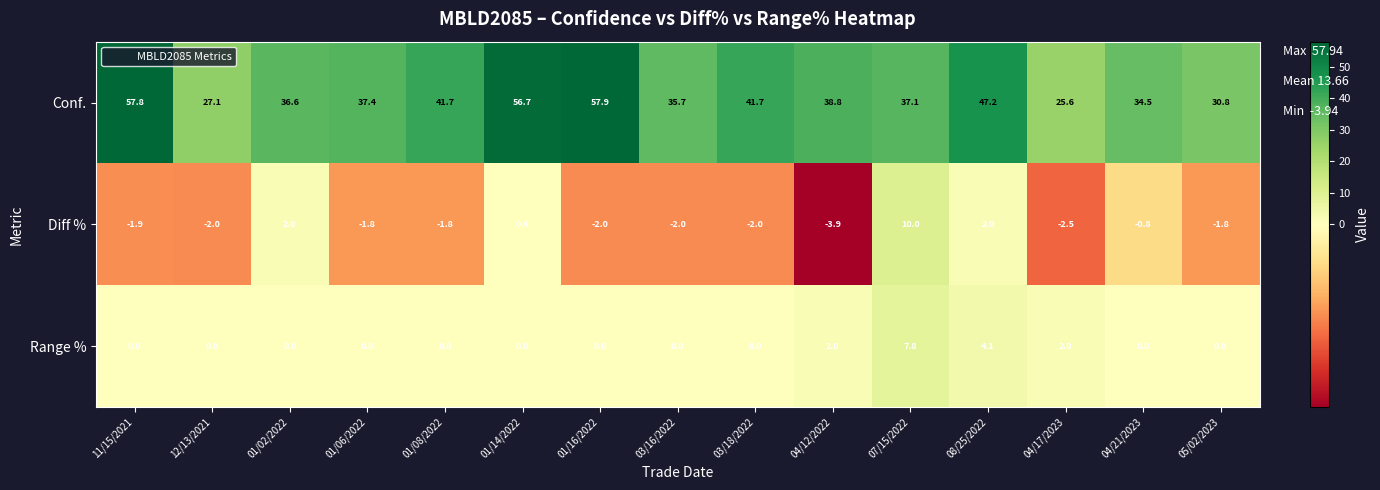

What is the difference between the maximum and minimum values in the Range % series?

7.8